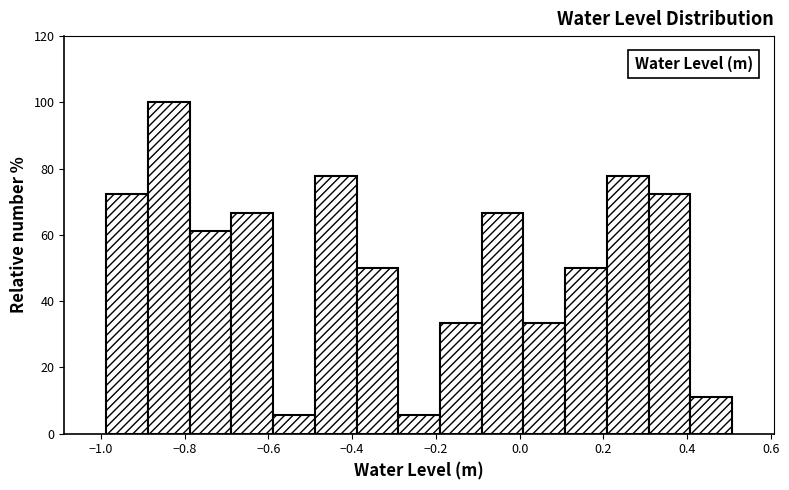

Which range on the x-axis has the tallest bar?

-0.88 to -0.78